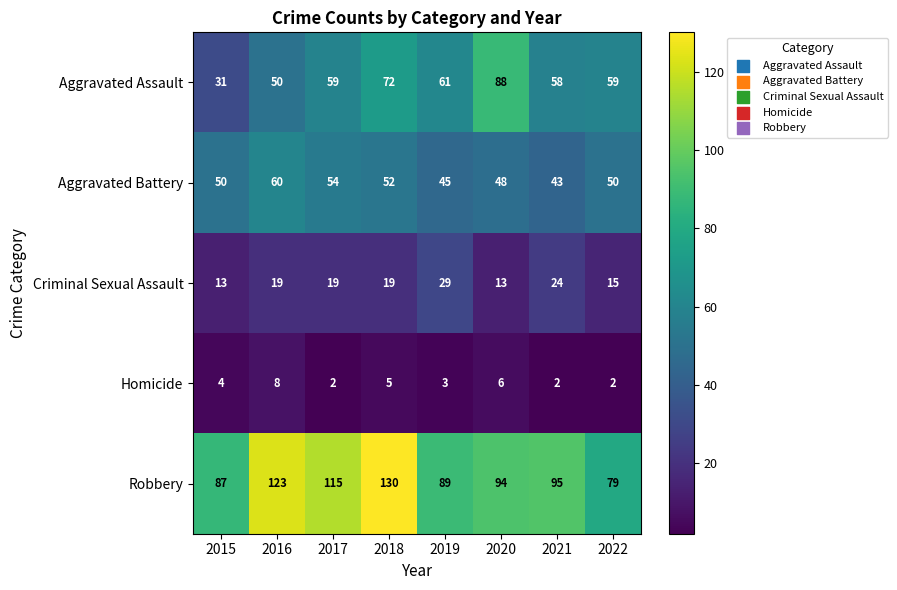

What is the maximum value shown in the chart?

130